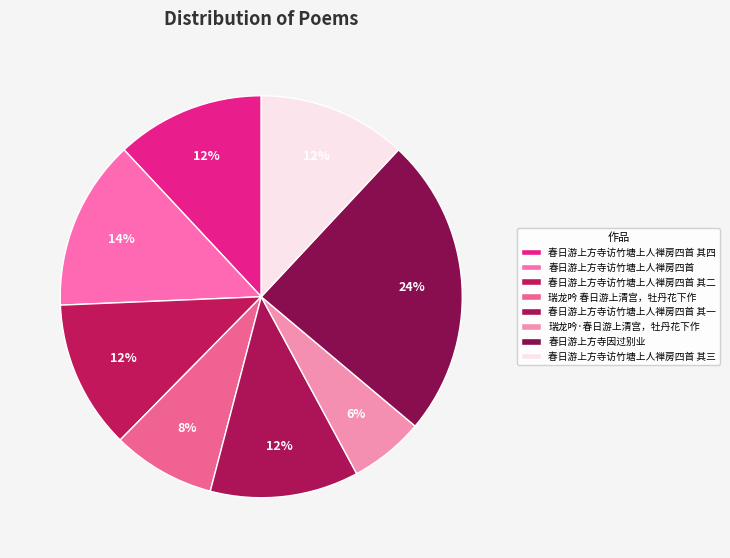

True or false: 瑞龙吟·春日游上清宫，牡丹花下作 accounts for 6% of the total.

True